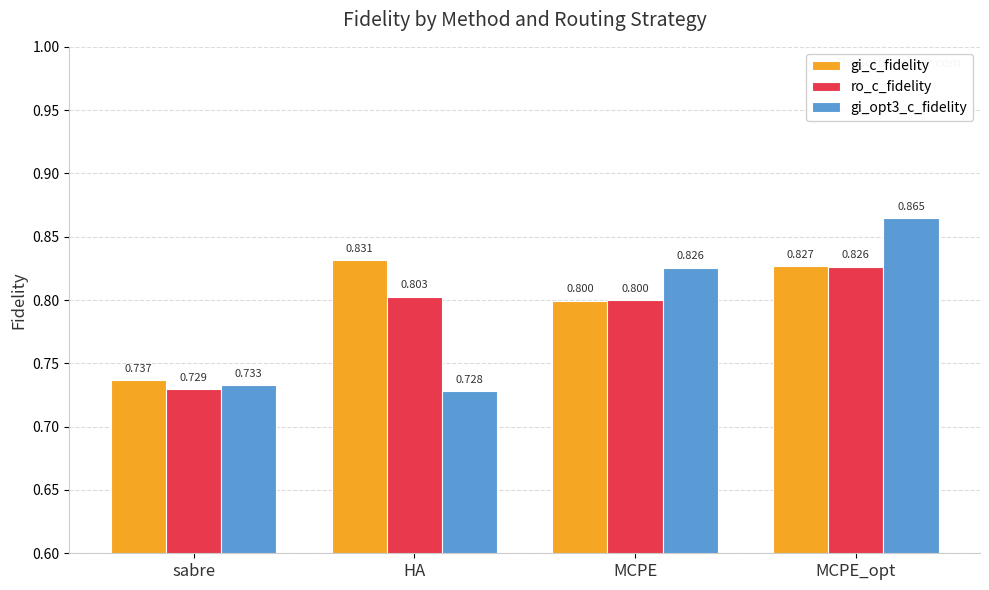

What is the label of the 2nd bar from the right?

MCPE